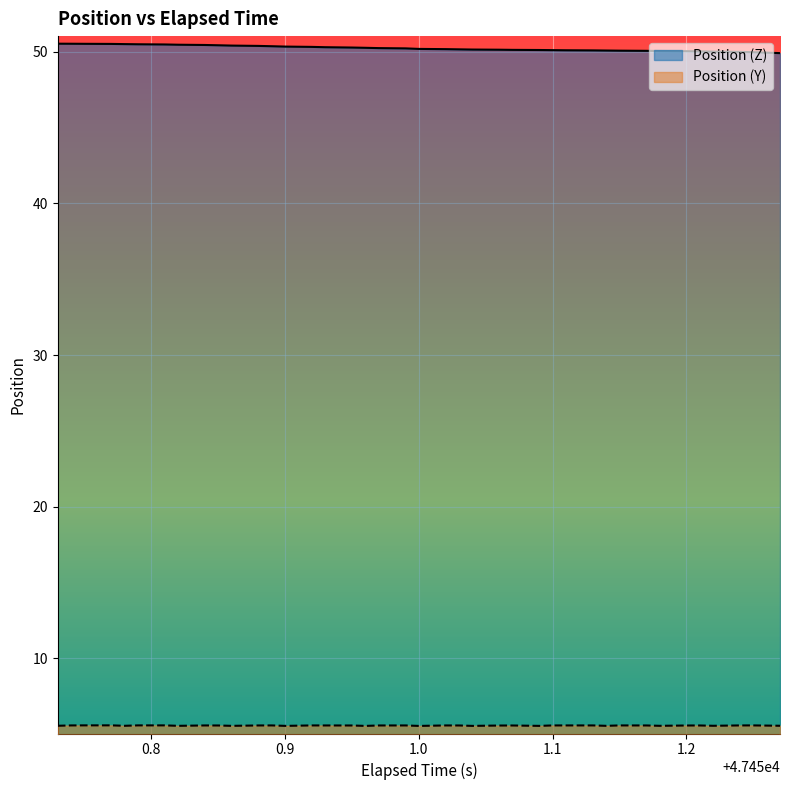

What is the difference between the highest and lowest values at 0.9?

44.8